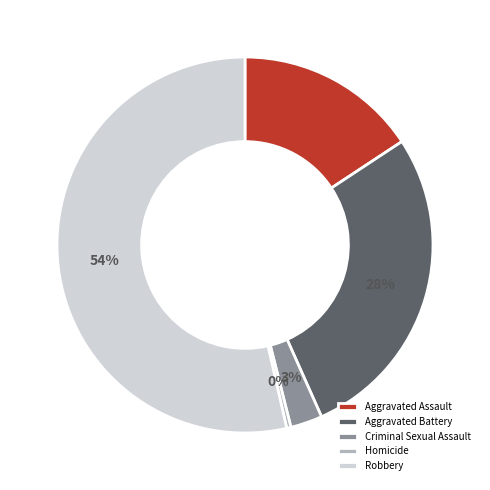

Combined, do Aggravated Assault and Homicide account for over 50%?

No